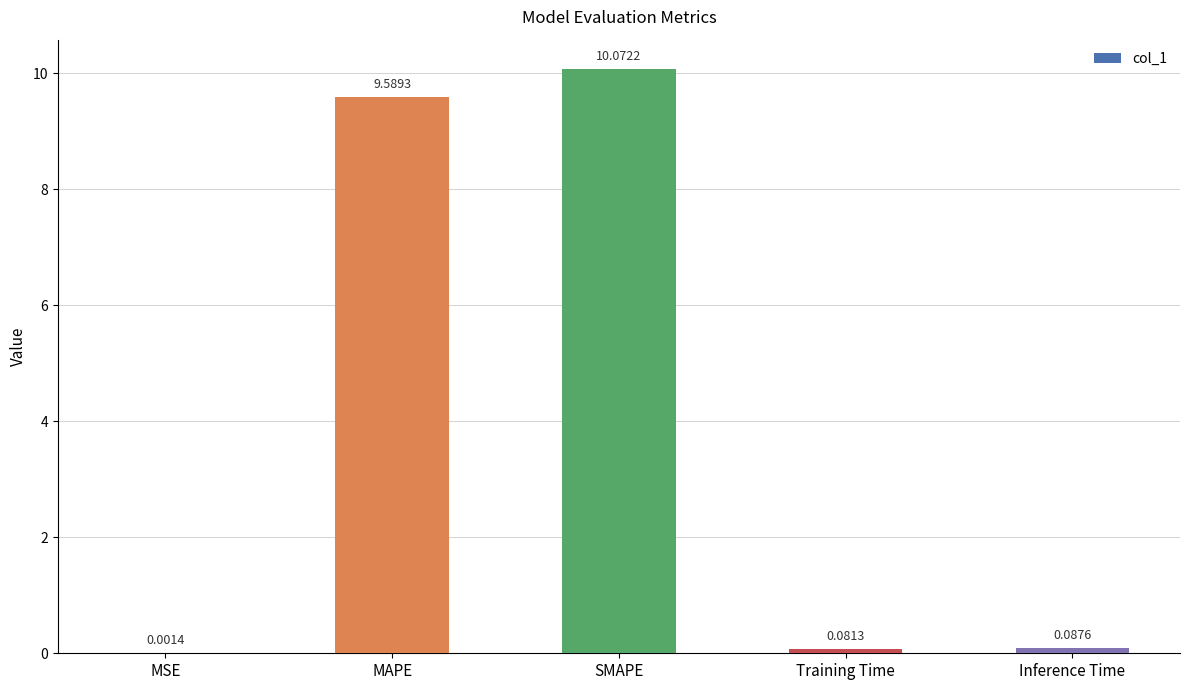

At which label is the value closest to 5?

MAPE